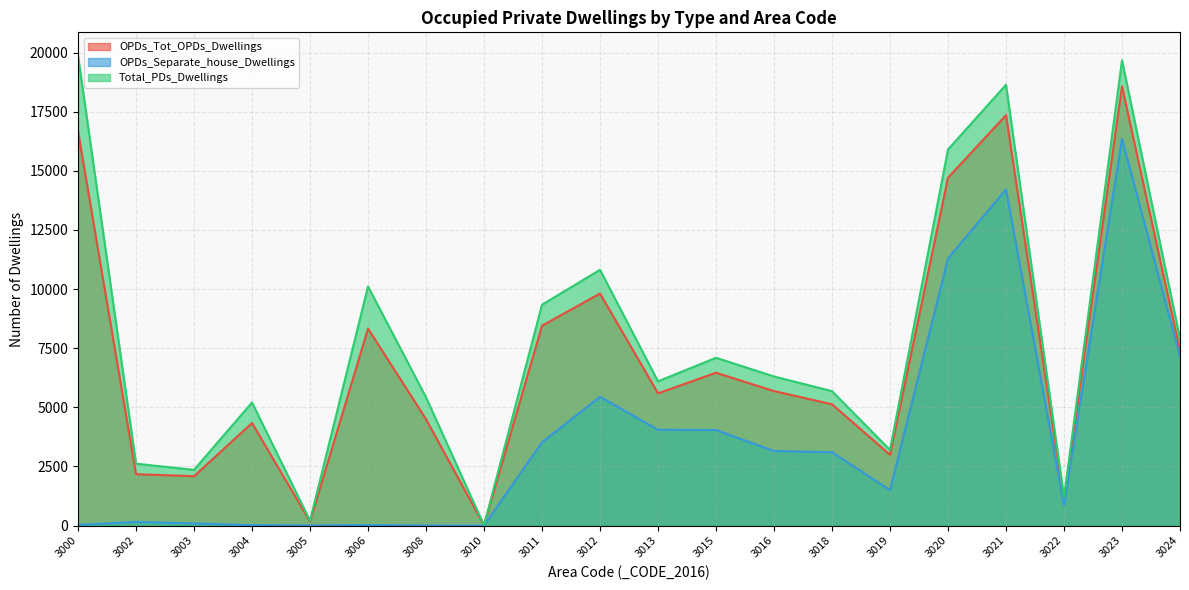

Where is the first local minimum for OPDs_Tot_OPDs_Dwellings?

3003